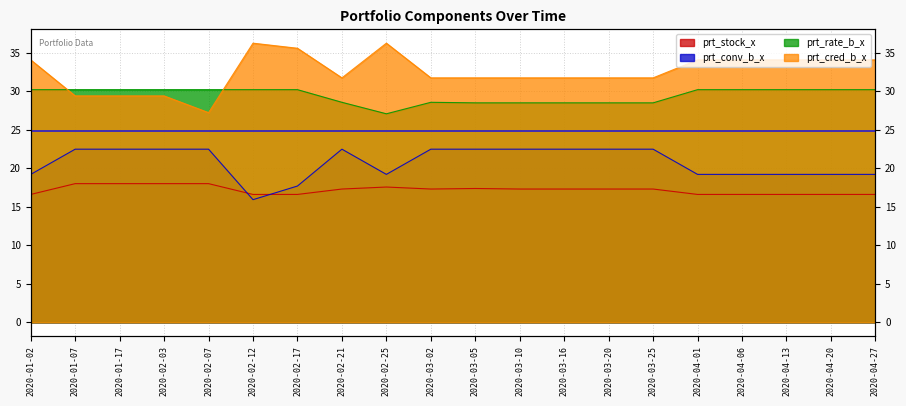

What is the sum of all prt_stock_x values?

343.3